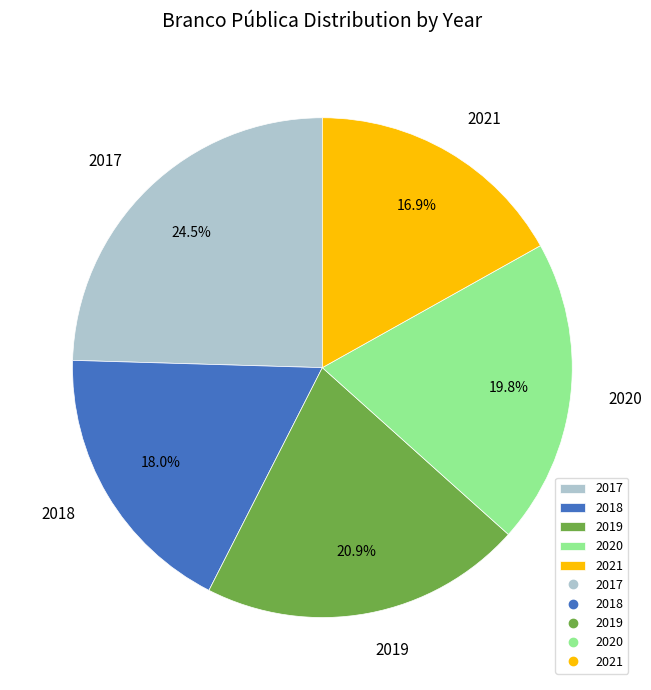

To the nearest percent, what percentage of the pie is 2019?

21%